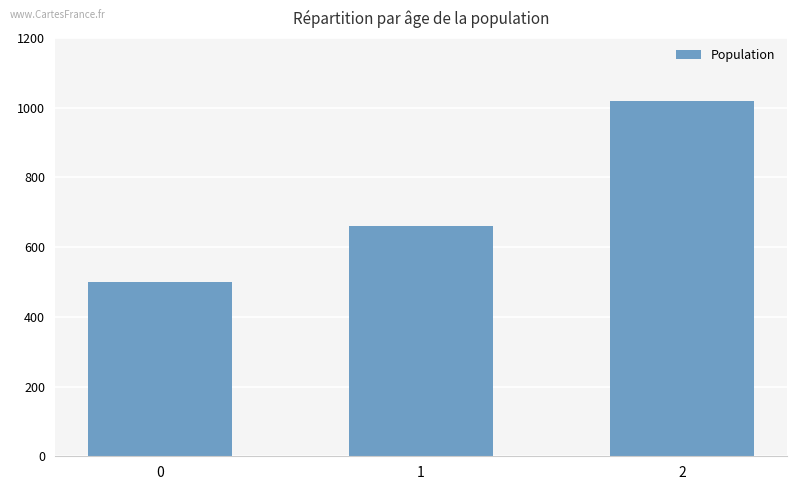

Reading left to right, list all the values displayed in this chart.

500	660	1020